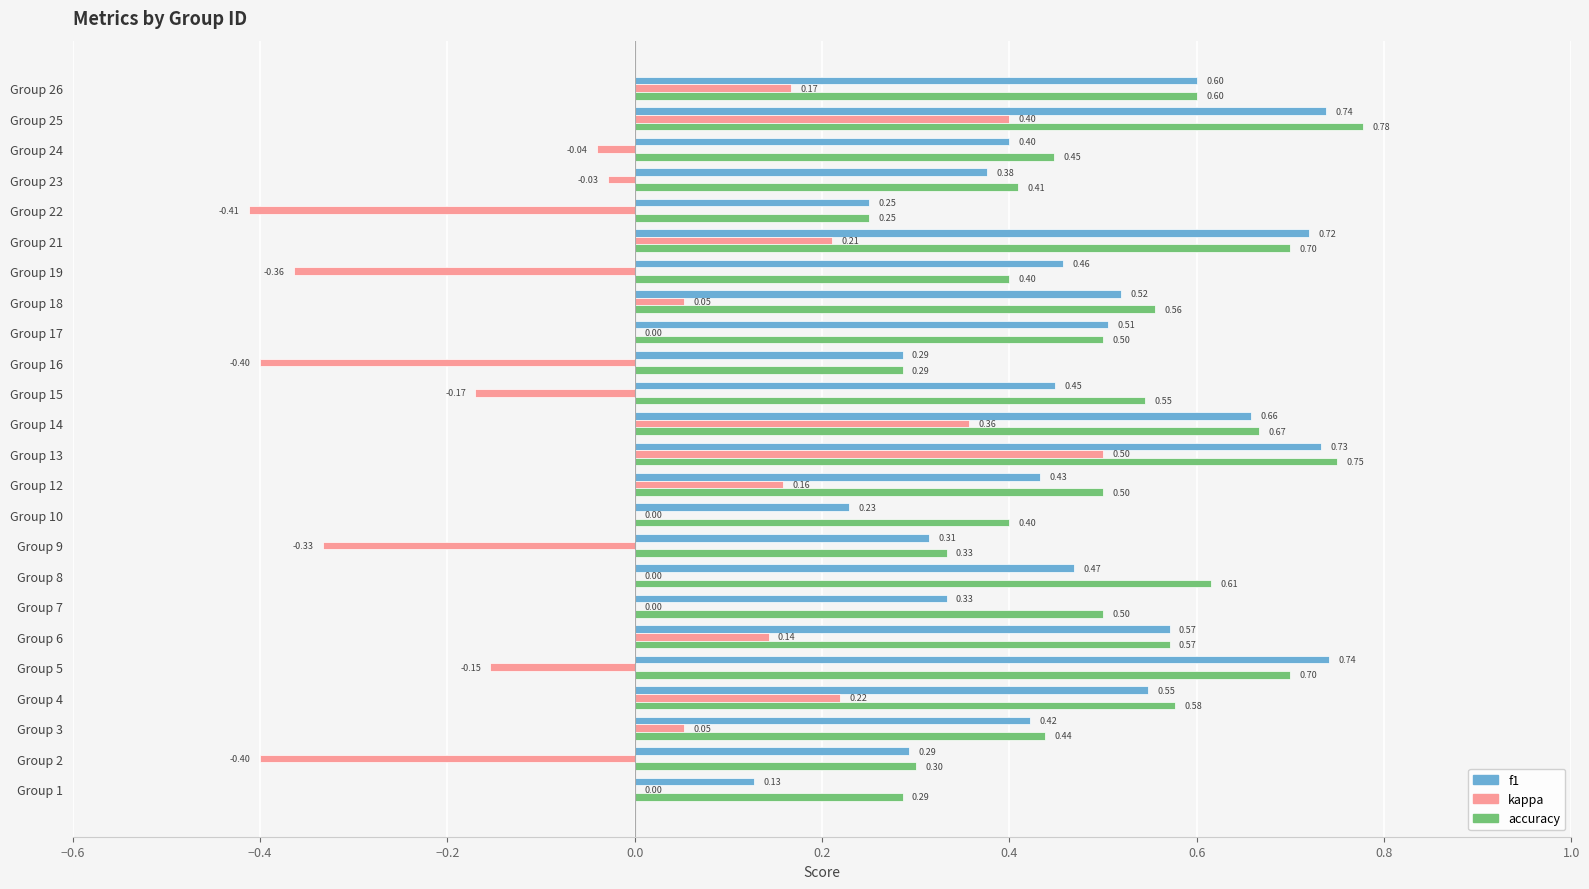

What is the sum of all accuracy values?

12.1